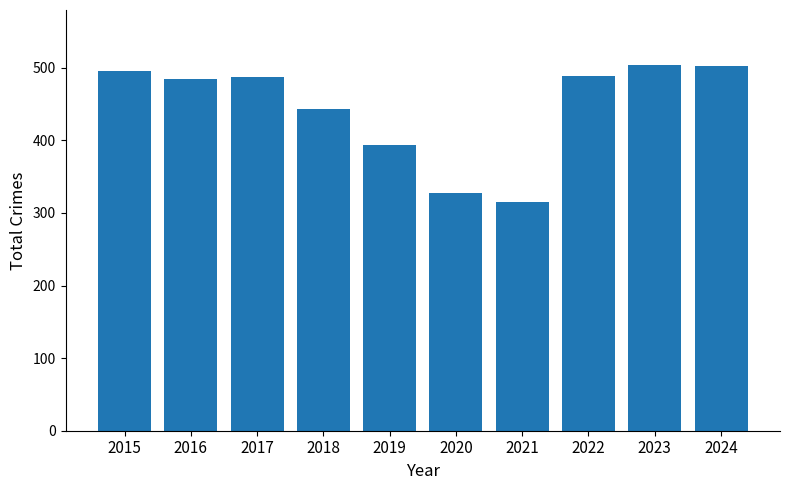

Is it true that the value at 2019 is 589?

False